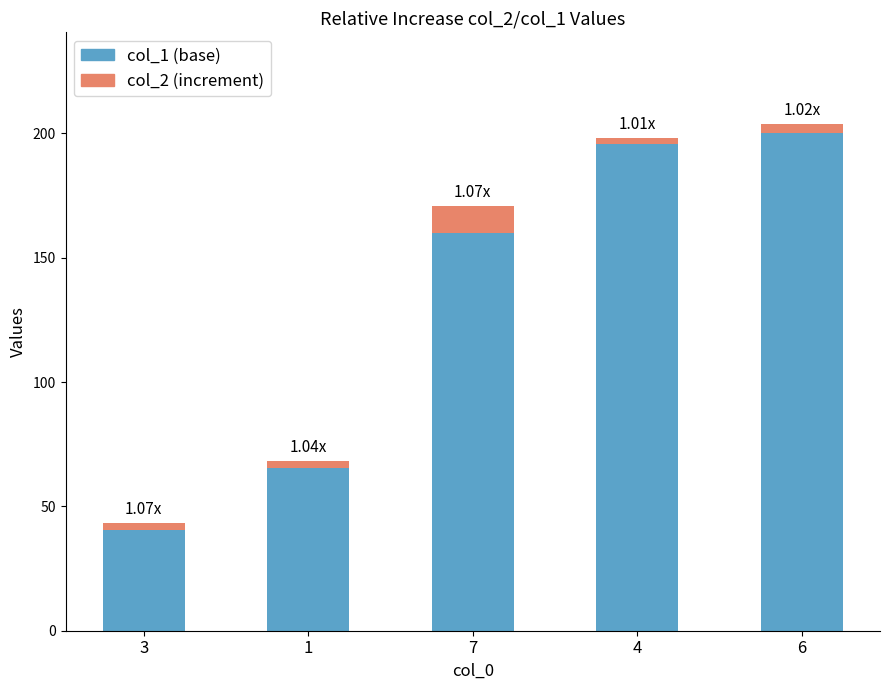

How many series are shown in this chart?

2